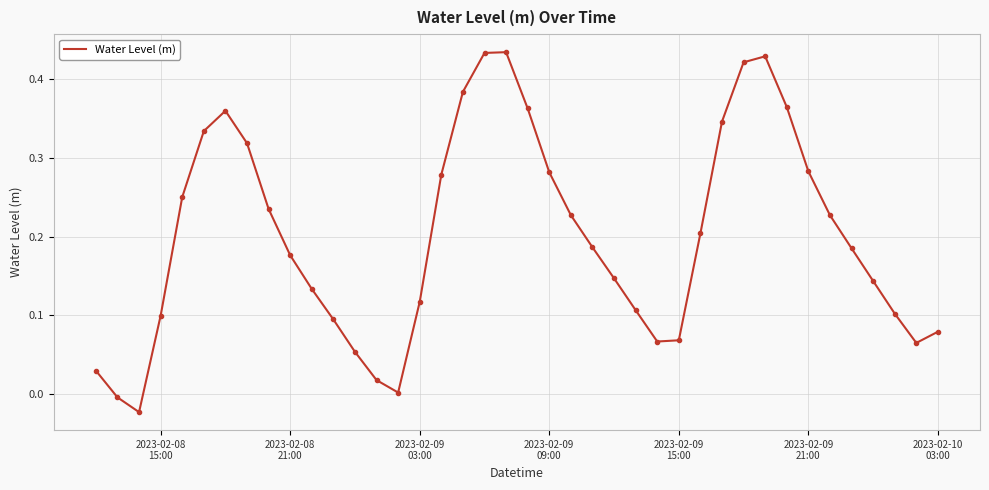

What is the difference between the maximum and minimum values?

0.5